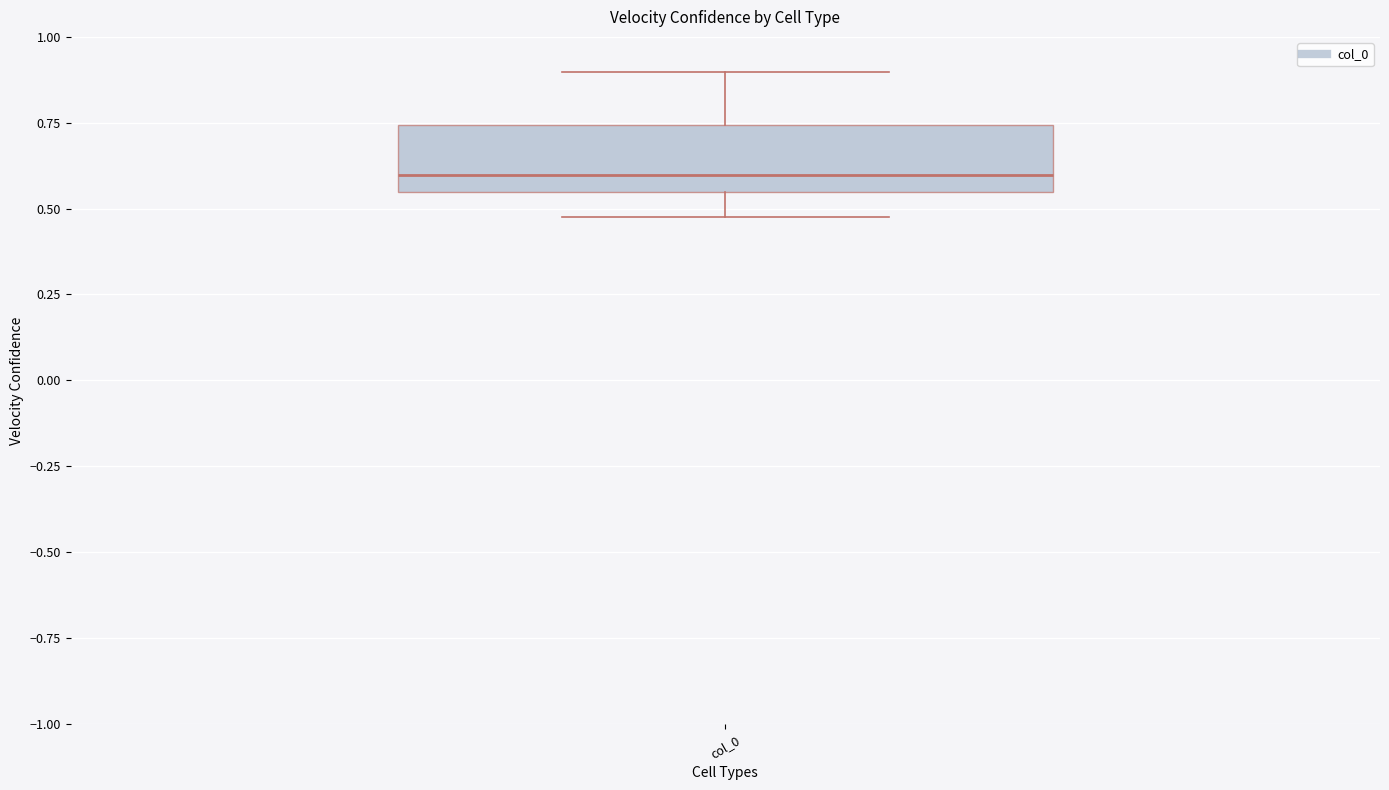

Where is the upper edge of the box for col_0 on the y-axis? The values are not printed on the chart, so give them approximately, as read against the axis.

0.75